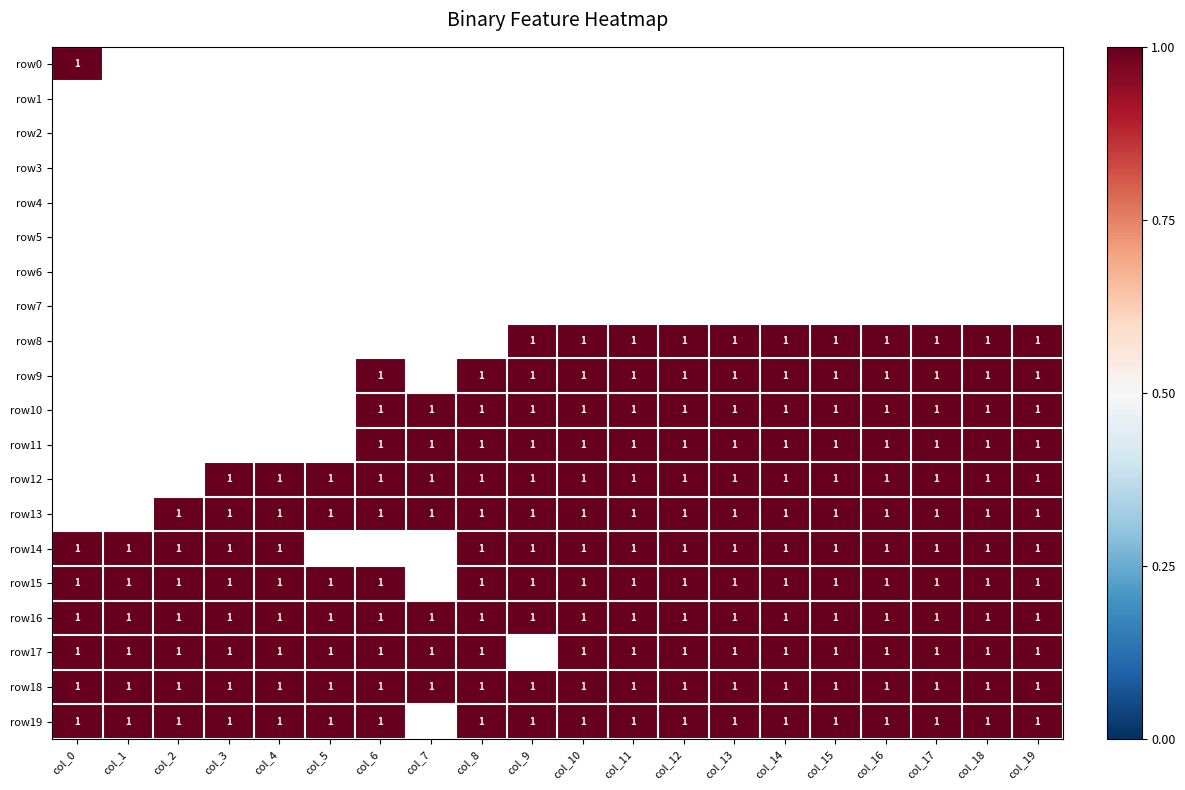

List the labels in order of row7 value, largest first.

0, 1, 2, 3, 4, 5, 6, 7, 8, 9, 10, 11, 12, 13, 14, 15, 16, 17, 18, 19